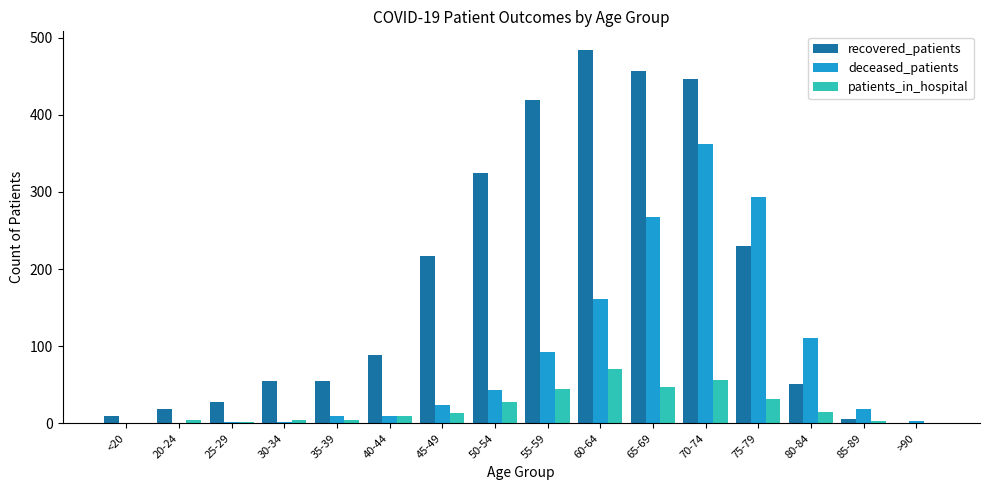

Between <20 and 75-79, which series saw the biggest shift?

deceased_patients